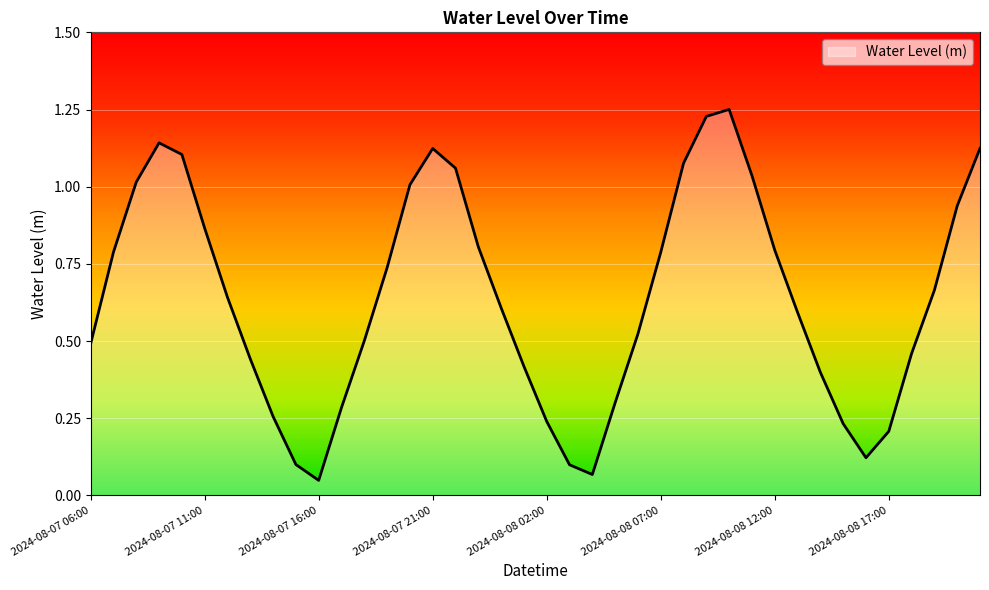

How many interior local valleys (lower than both neighbors) does the data have?

3